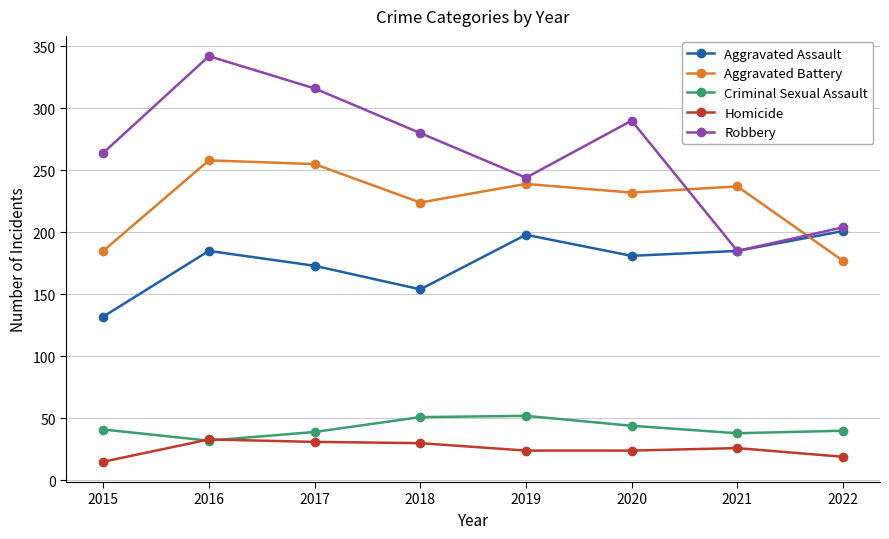

The value of Aggravated Assault at 2017 is 59. True or false?

False